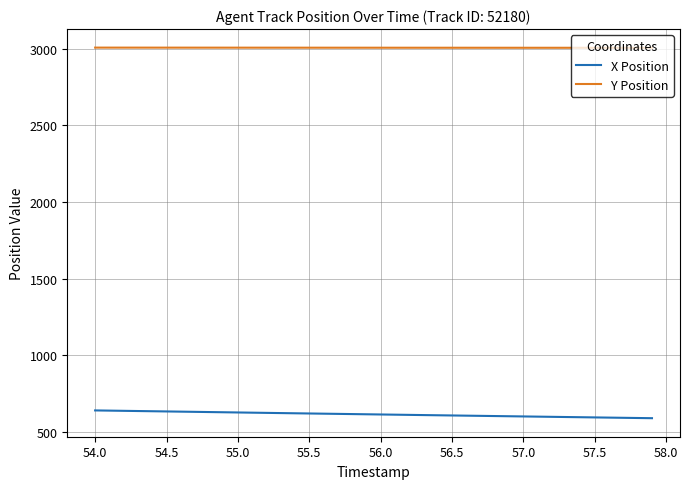

Which series has the largest total across all categories?

Y Position